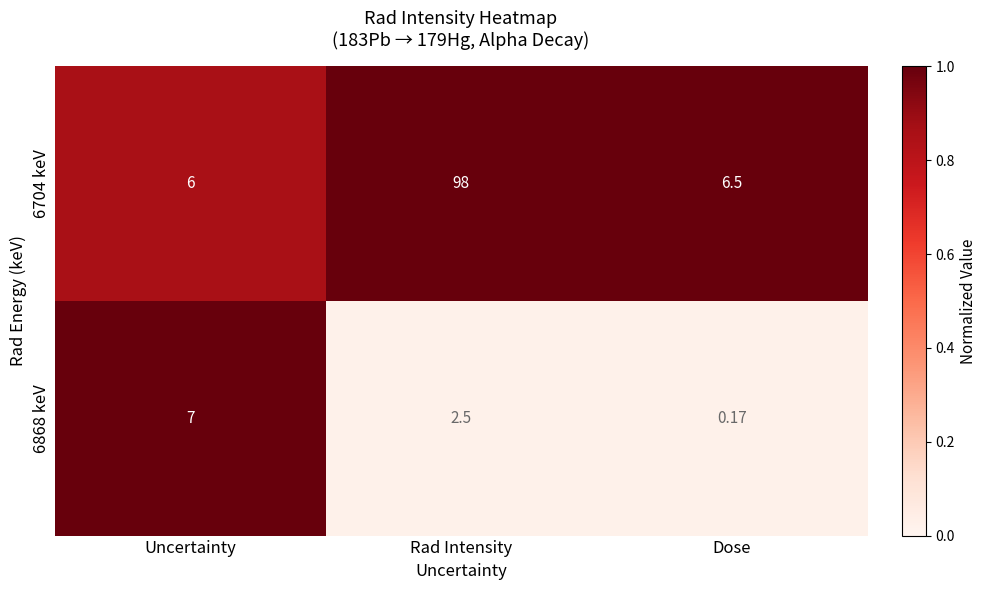

At which label is 6704 keV closest to 52?

Dose